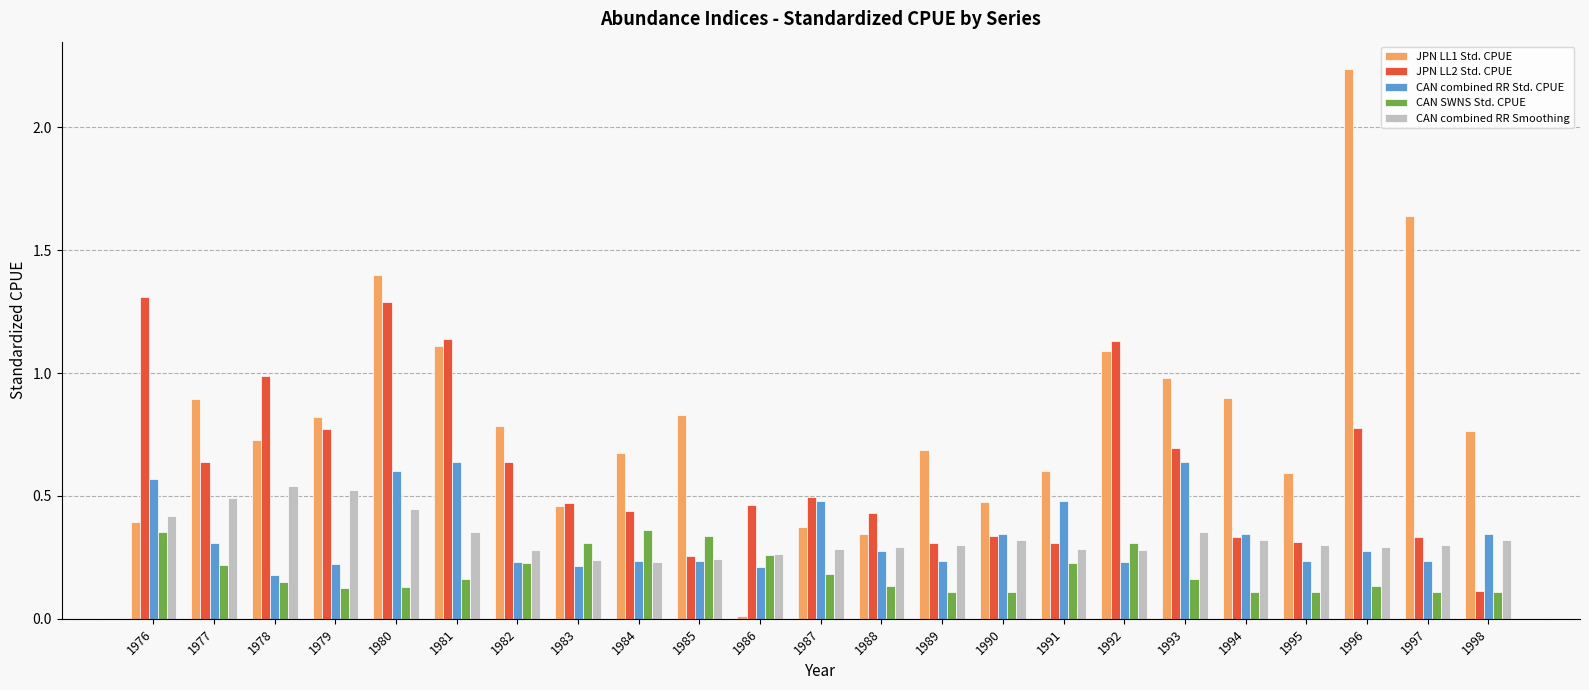

The CAN SWNS Std. CPUE series shows 0.1 at 1992. True or false?

False